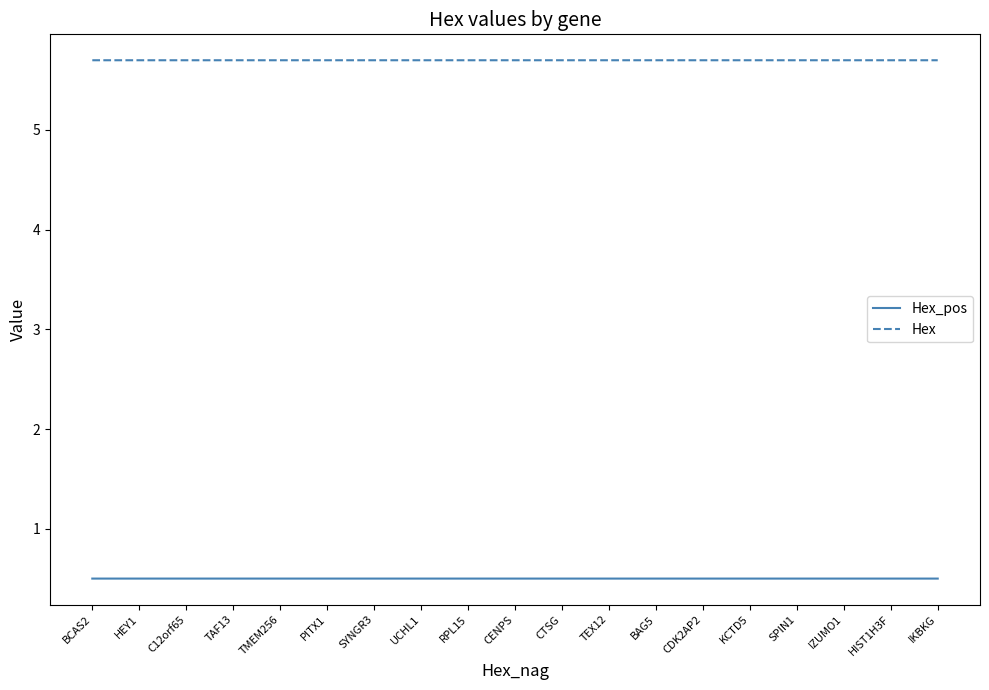

What is the lowest value of the Hex series?

5.7